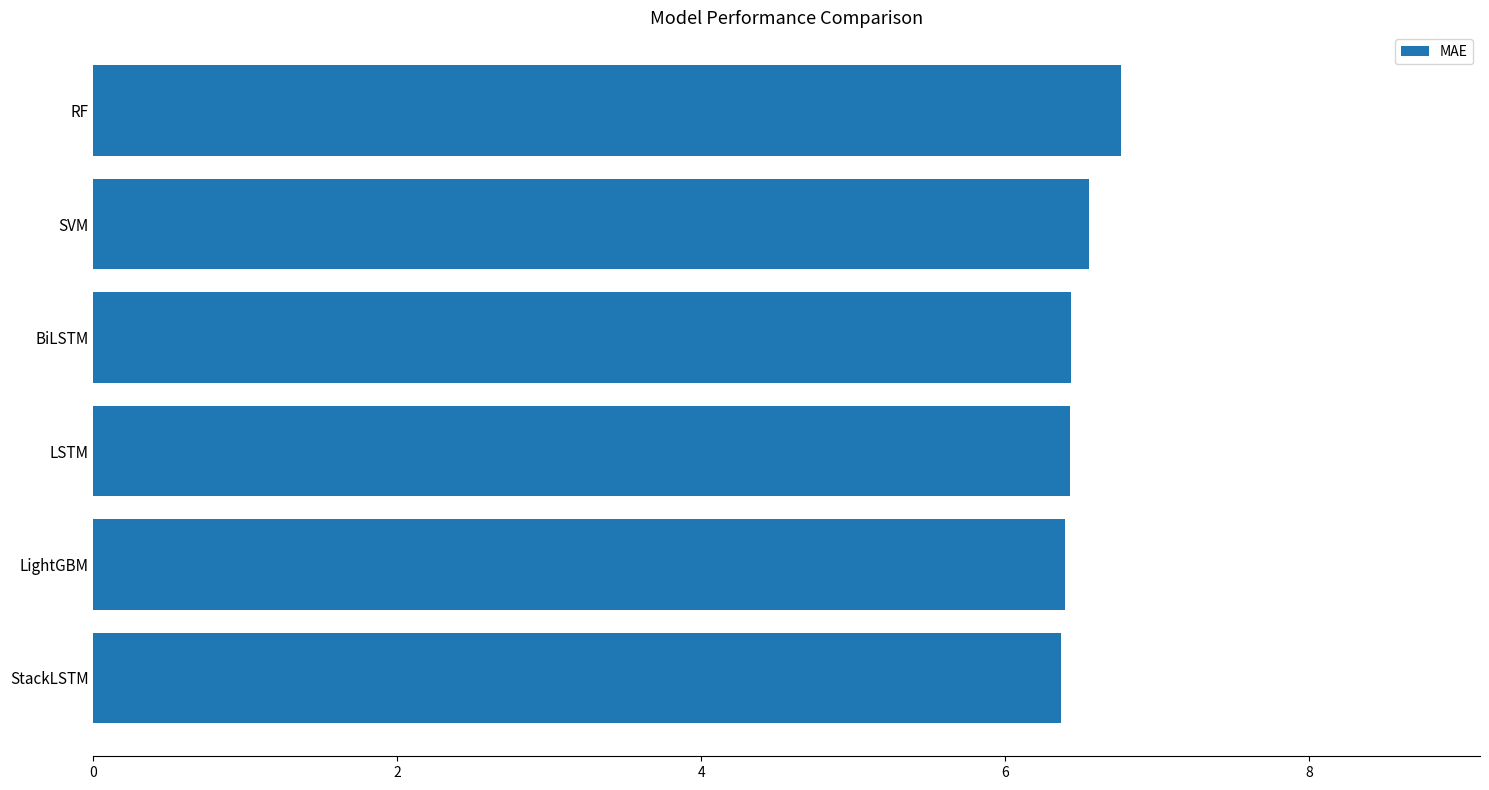

What is the sum of all values?

38.9